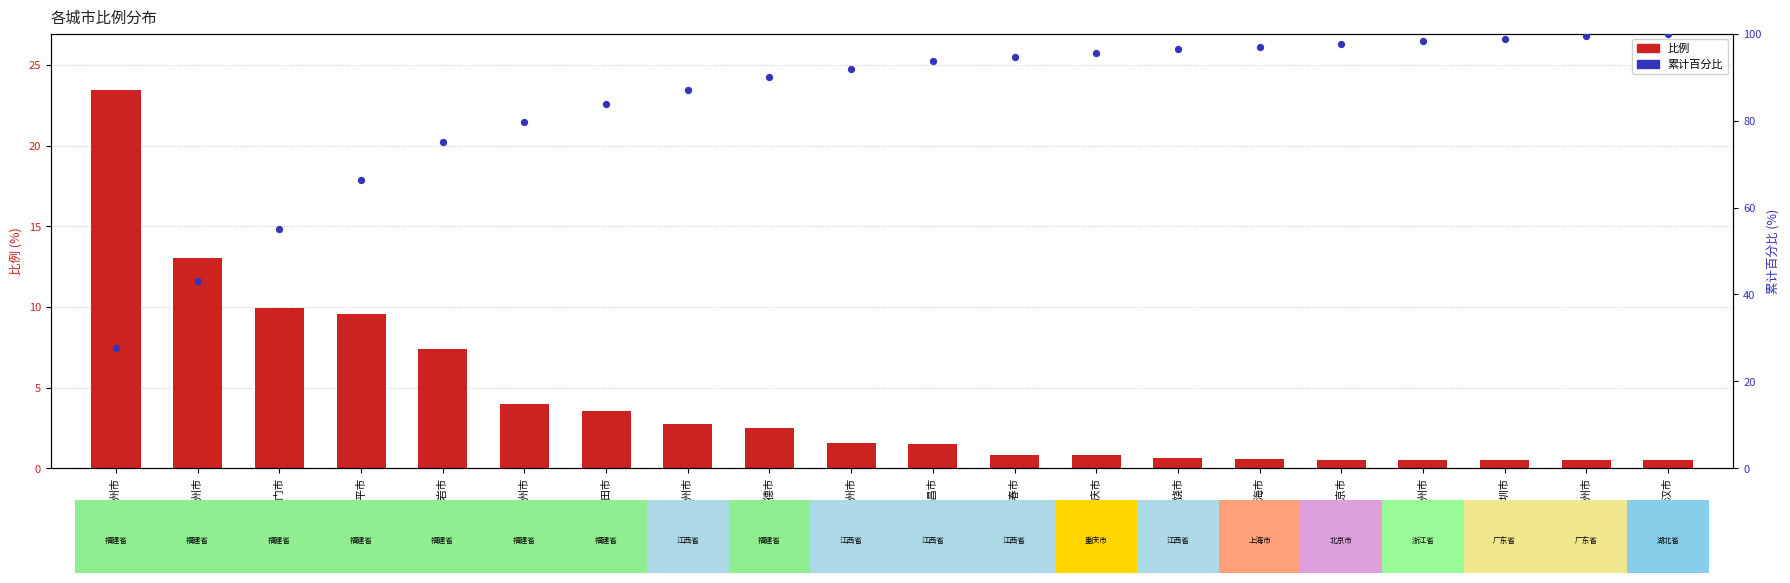

At which category is the sum across all series the highest?

武汉市